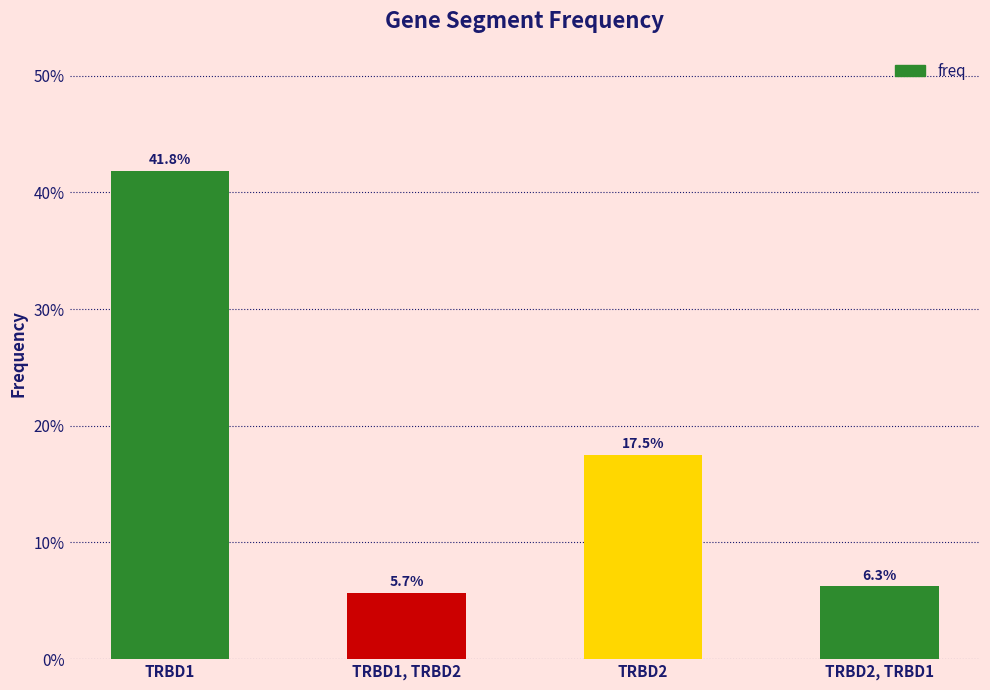

Reading left to right, transcribe all the data shown in this chart.

TRBD1=0.4	TRBD1, TRBD2=0.1	TRBD2=0.2	TRBD2, TRBD1=0.1